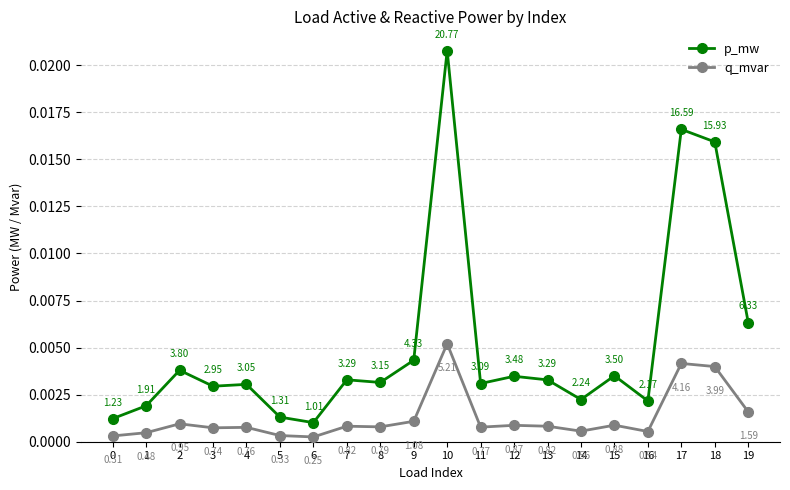

Which series has the largest range (max minus min)?

p_mw